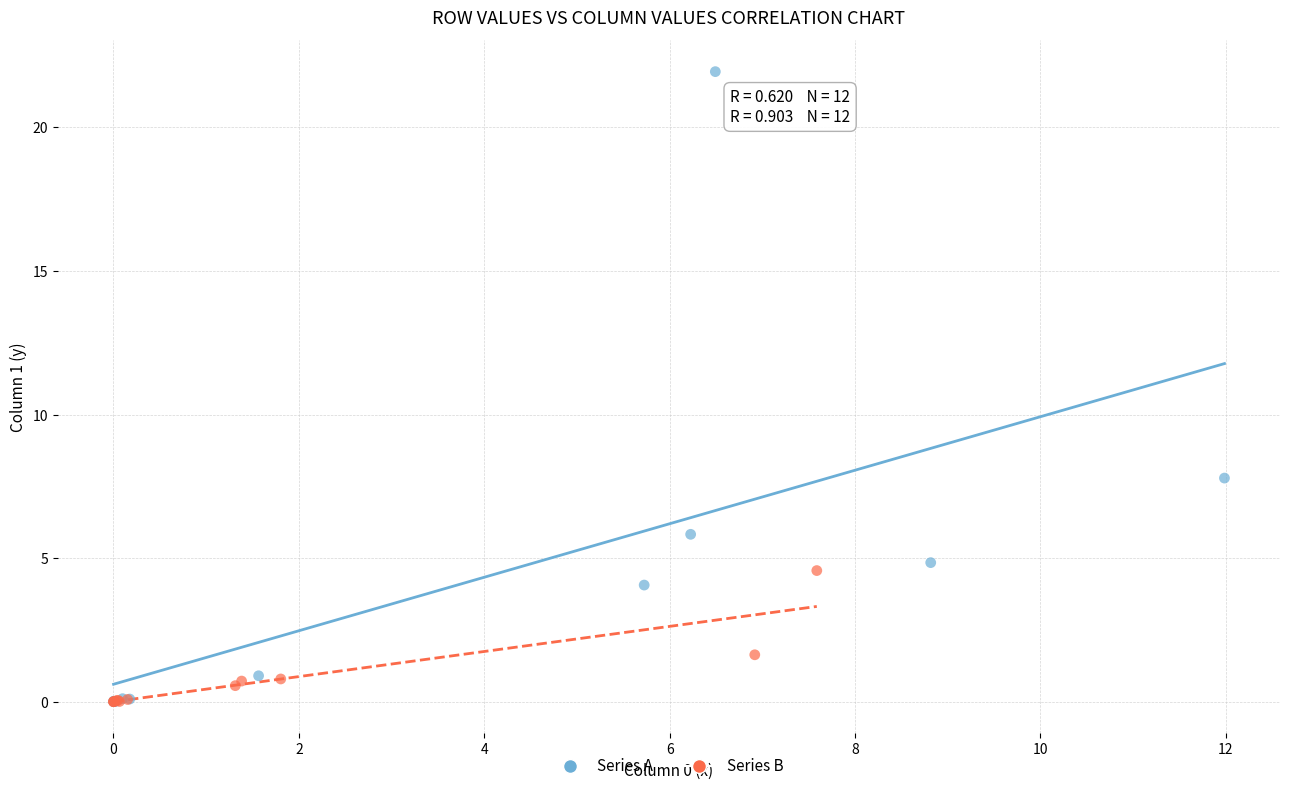

Which series has the widest spread of Y values?

Series A